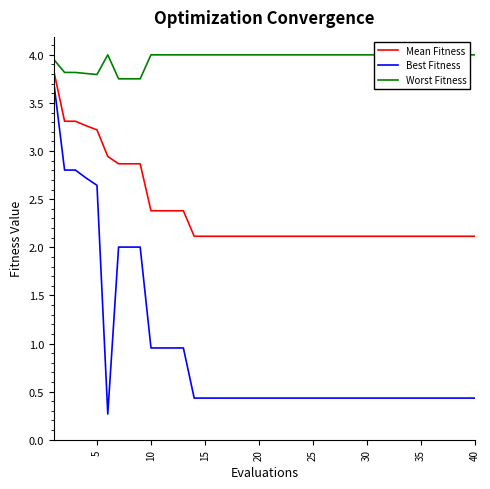

True or false: Mean Fitness and Best Fitness cross at least once.

False